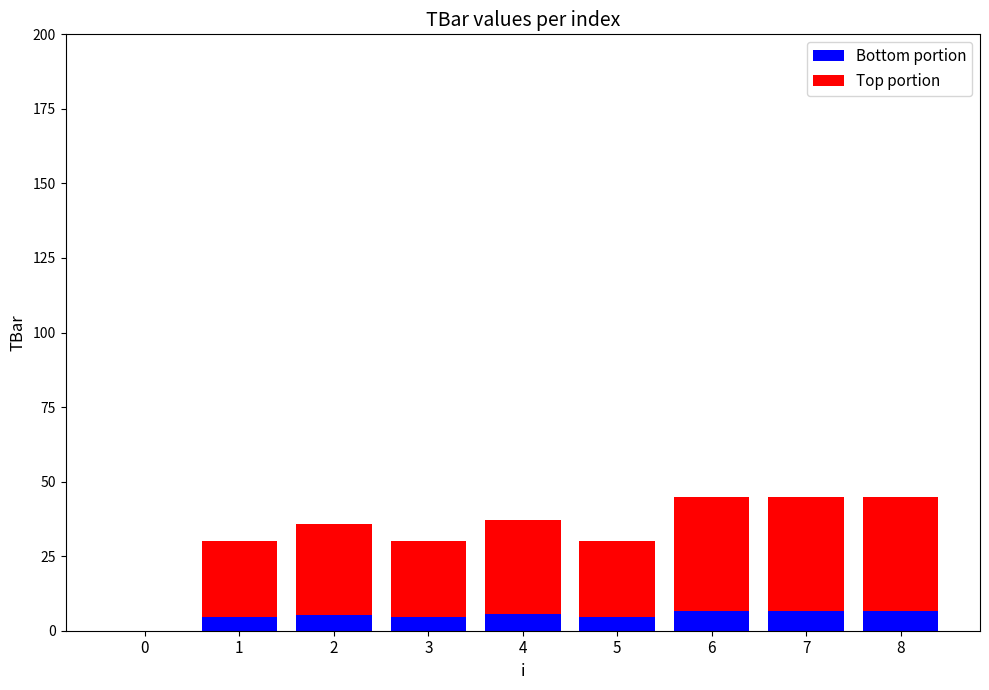

What is the sum of all Bottom portion values?

44.7